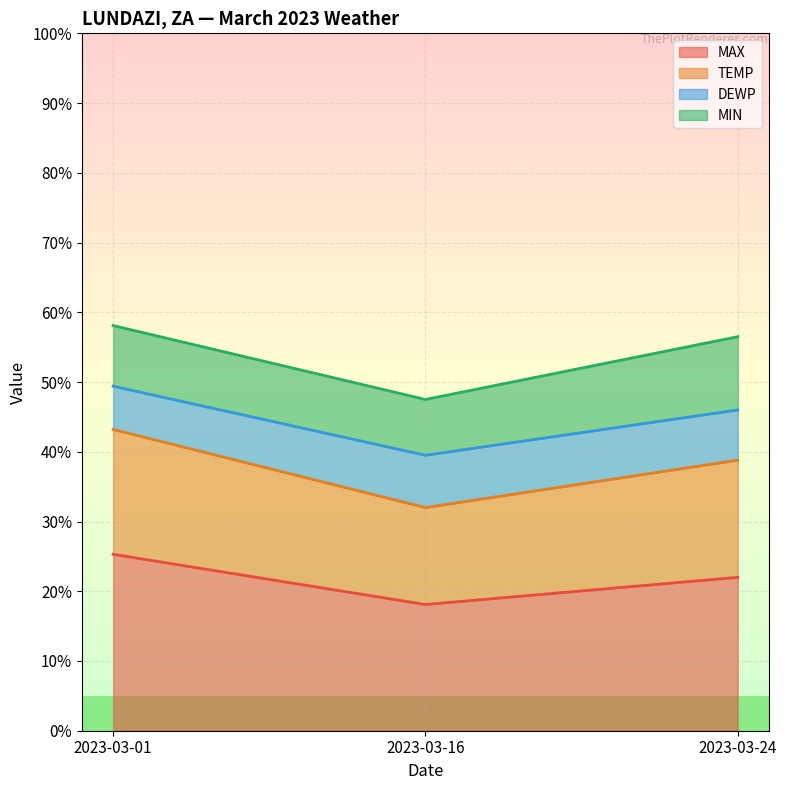

Rank the categories by MAX value from lowest to highest.

2023-03-16, 2023-03-24, 2023-03-01